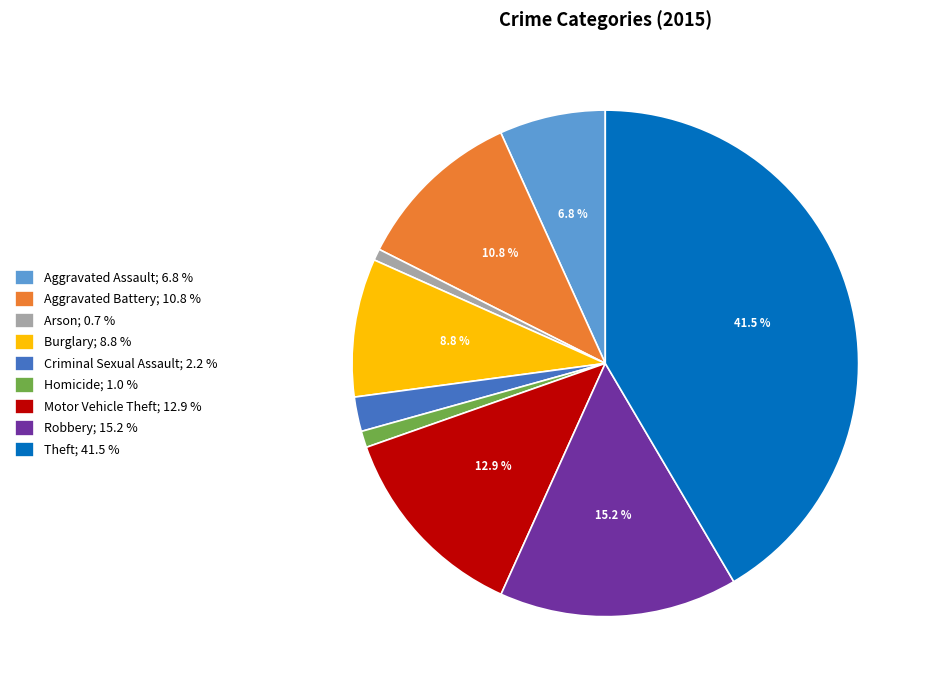

Which has a higher value, Homicide; 1.0 % or Robbery; 15.2 %?

Robbery; 15.2 %